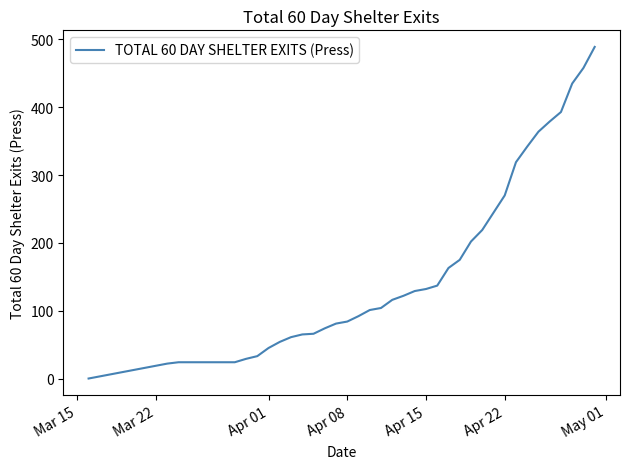

Is this an area chart (filled region under the line)?

No